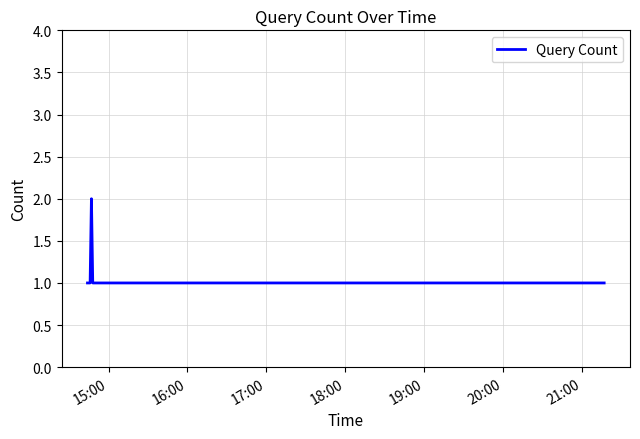

Does the chart display data point markers on the line(s)?

No